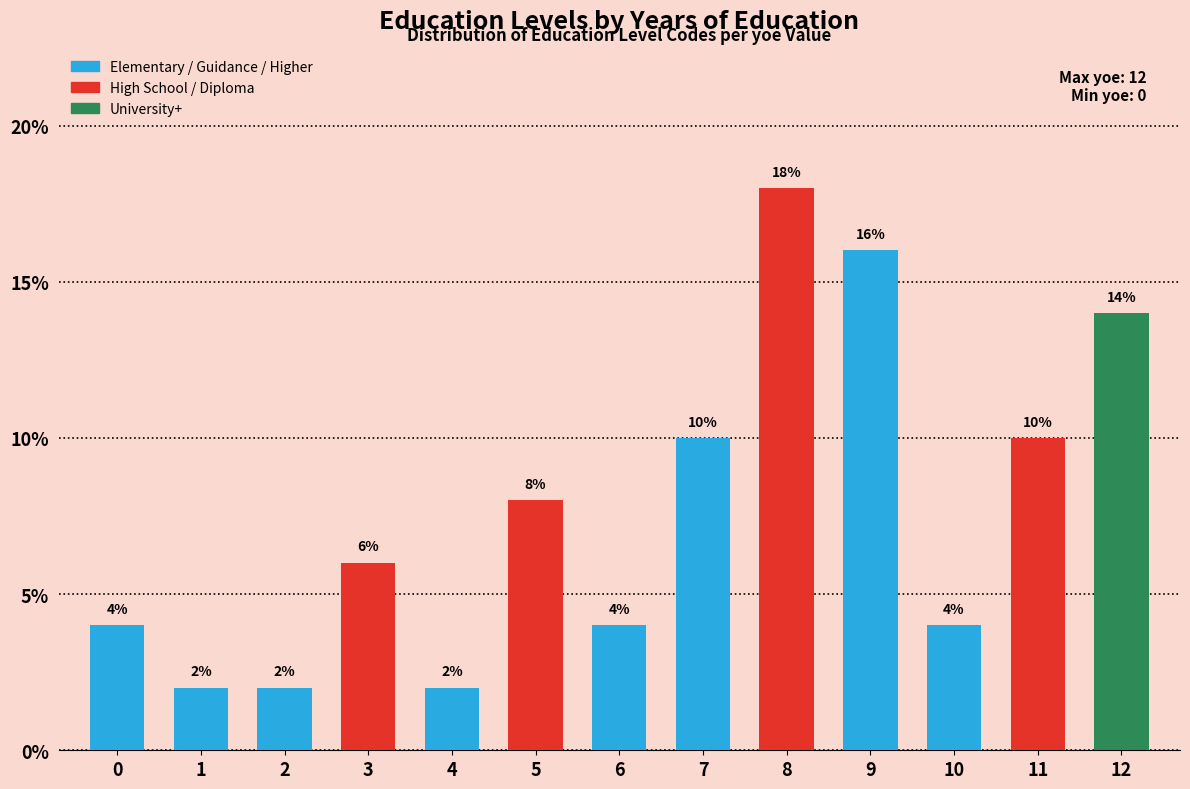

Is it true that the value at 8 is 18.0?

True